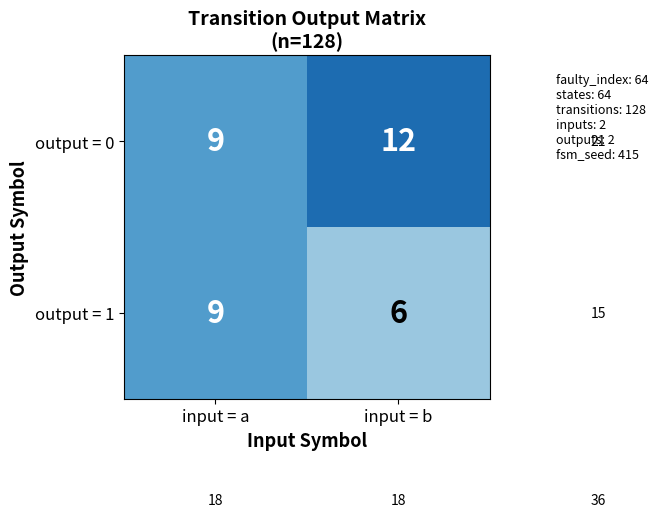

How many data points does each series have?

2